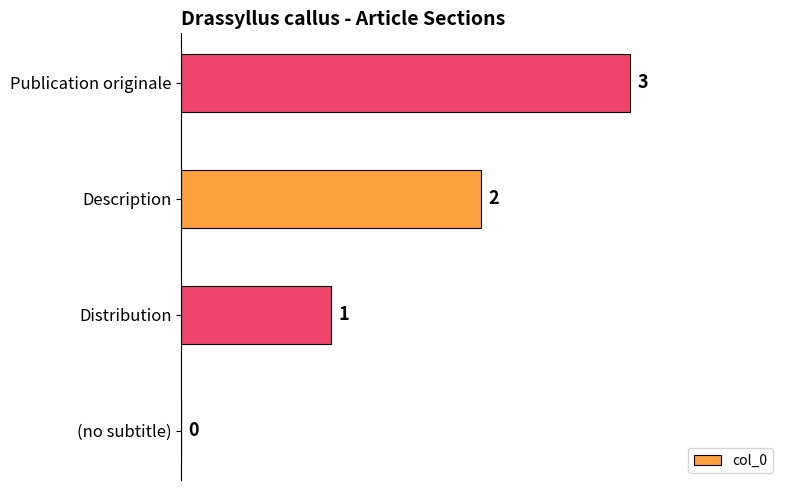

Is it true that the value at Publication originale is 5?

False